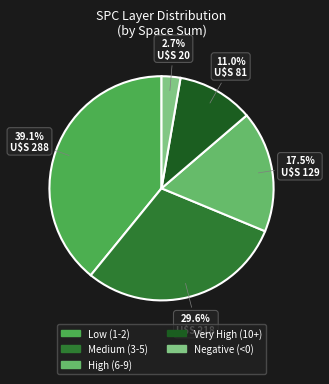

Count the number of slices in the pie.

5